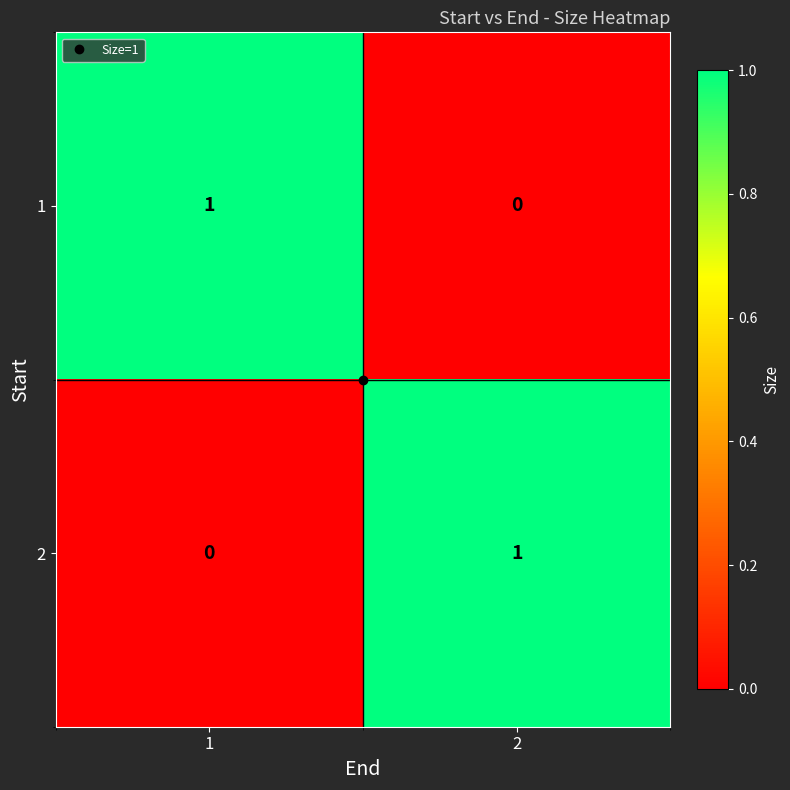

At 1, list the series in order from largest to smallest.

1, 2